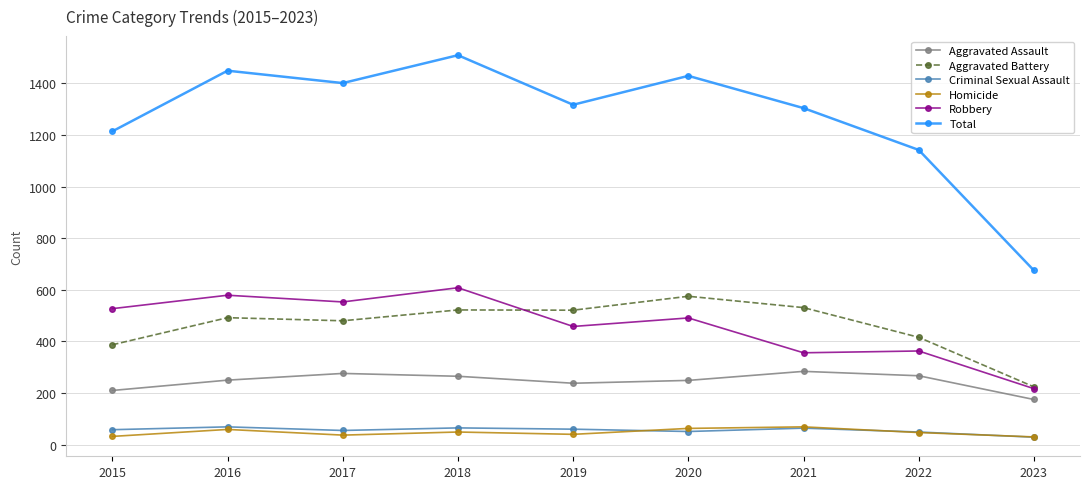

How many interior local valleys does the Total series have?

2